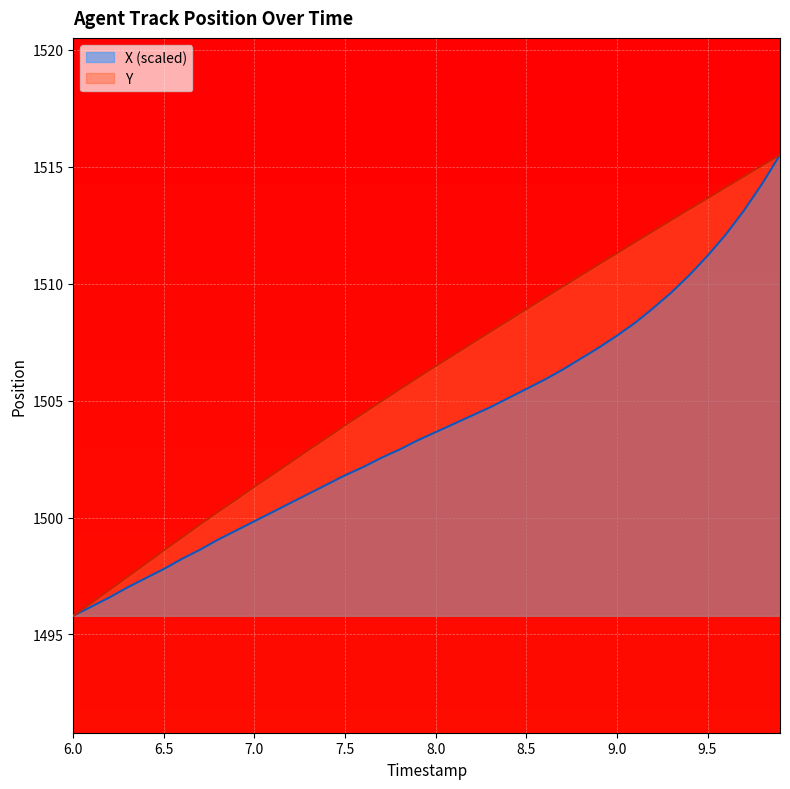

At which label does Y first exceed 1506?

8.0